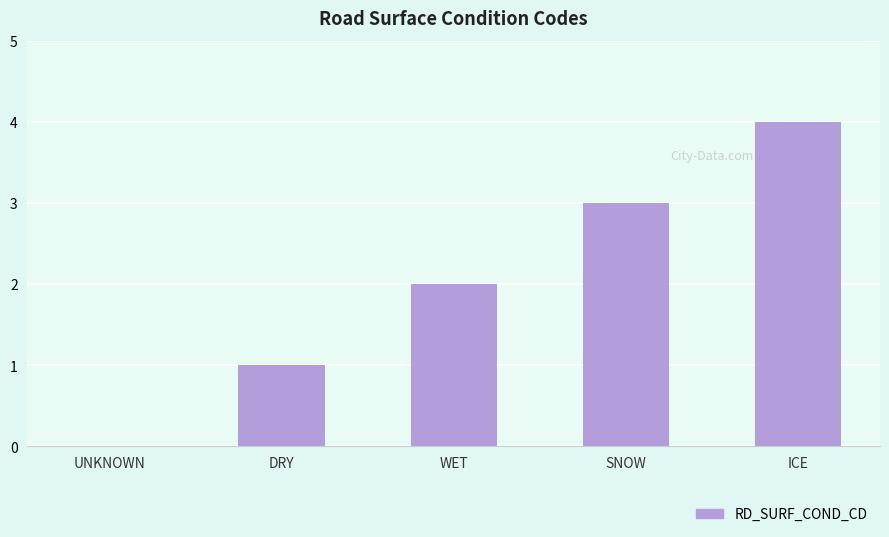

The chart shows a value of 1 at ICE. True or false?

False